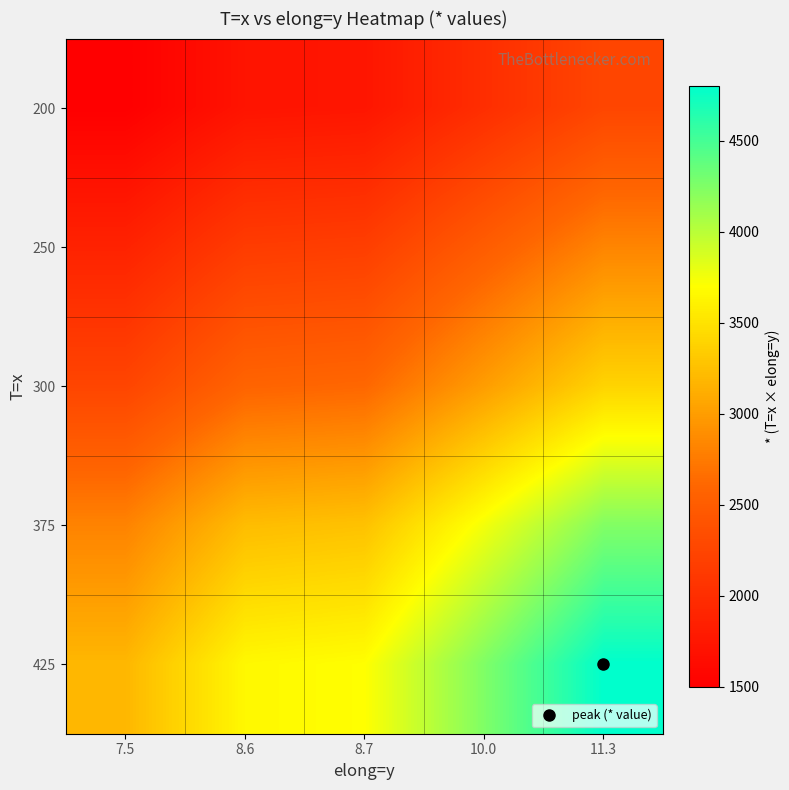

At how many categories does at least one series exceed 3951?

2